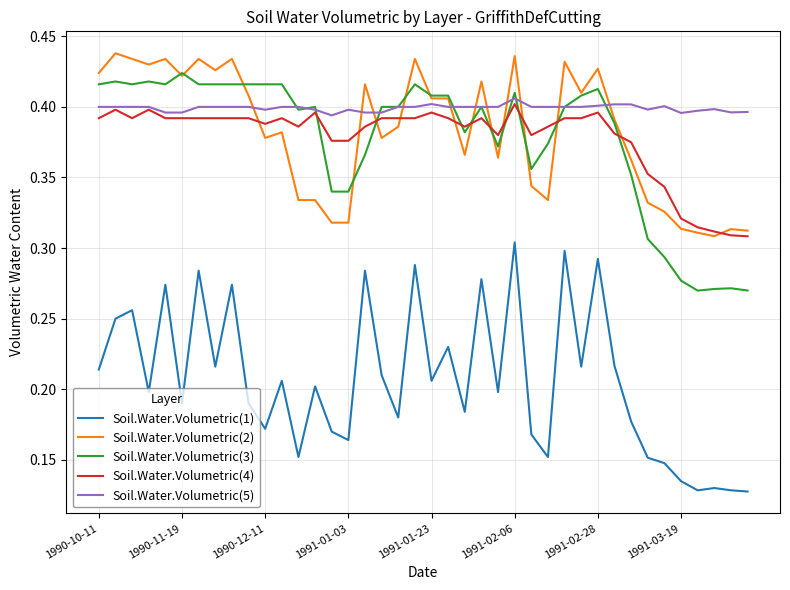

True or false: Soil.Water.Volumetric(1) and Soil.Water.Volumetric(4) intersect in this chart.

False